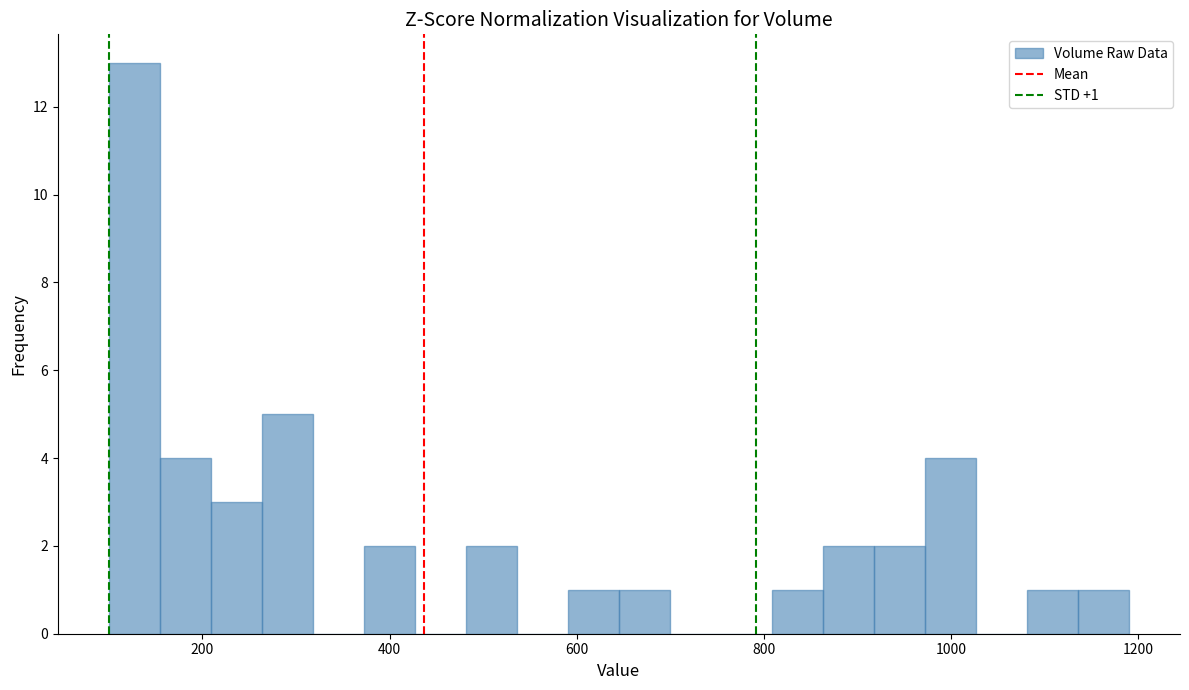

Read against the x-axis, roughly where is the centre of the tallest bar?

120